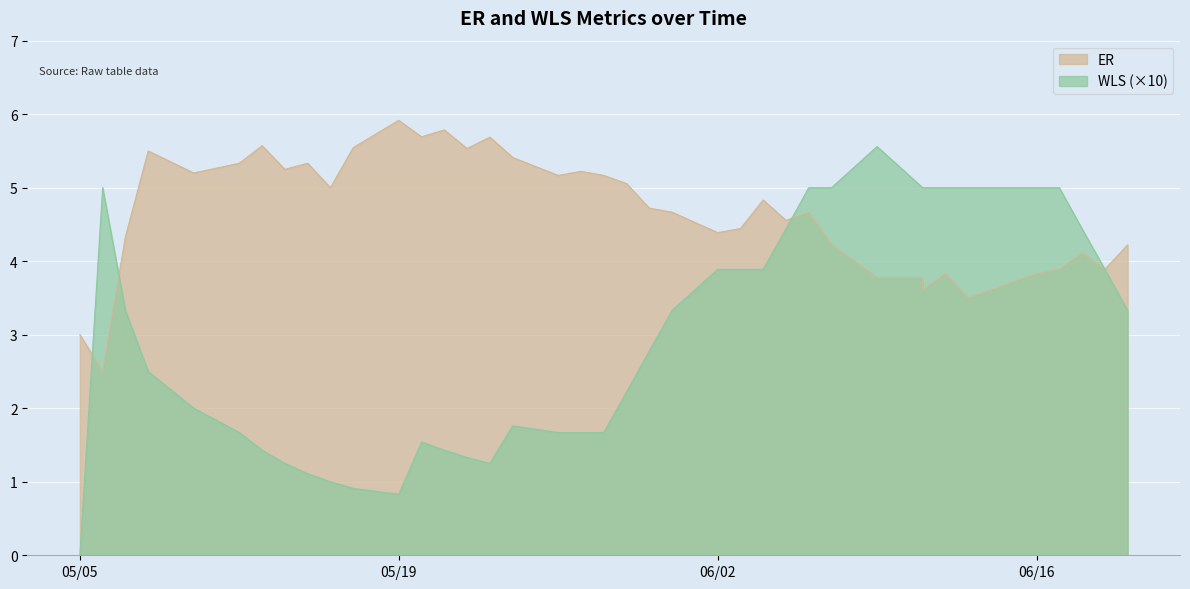

True or false: ER has a value of 5.3 at 2020-05-12.

True